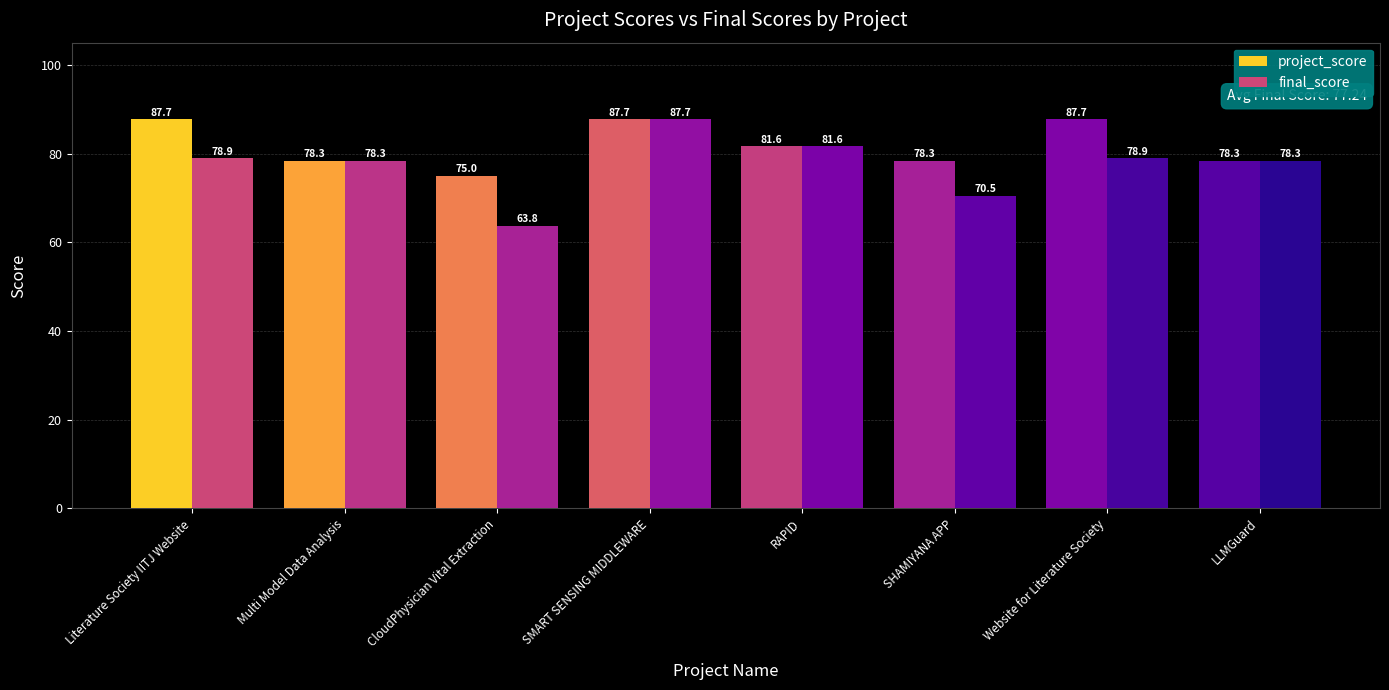

What is the maximum value for final_score?

87.7